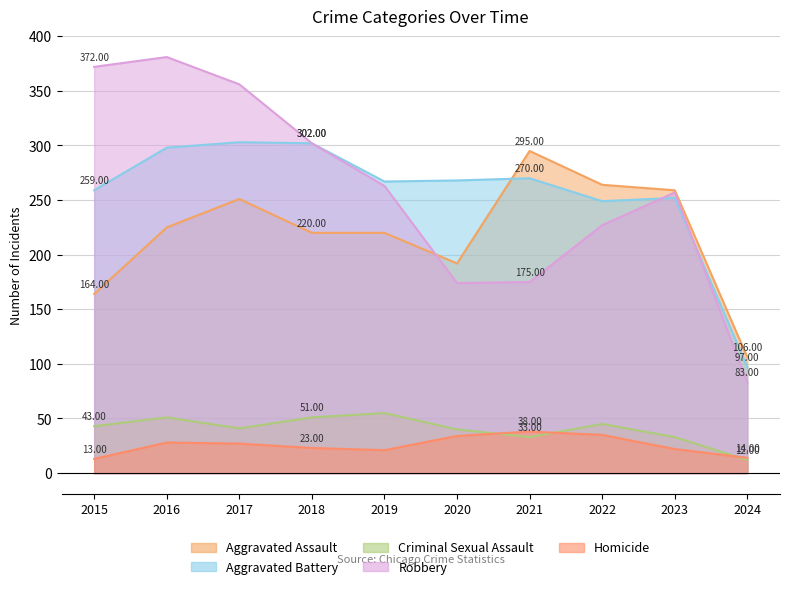

Between 2018 and 2019, which series saw the biggest shift?

Robbery